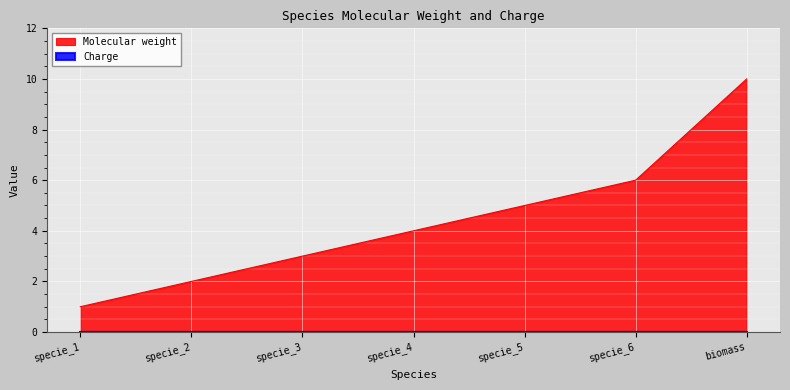

How many lines are shown in the chart?

2